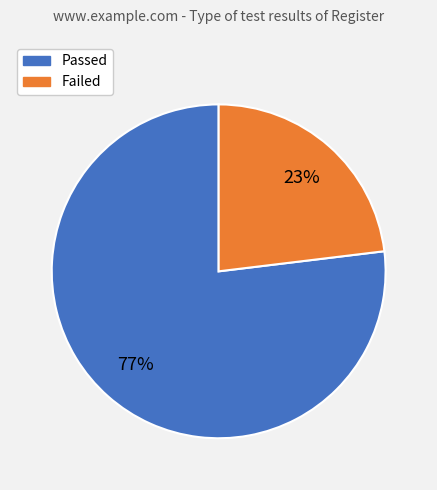

How many slices are in this pie chart?

2